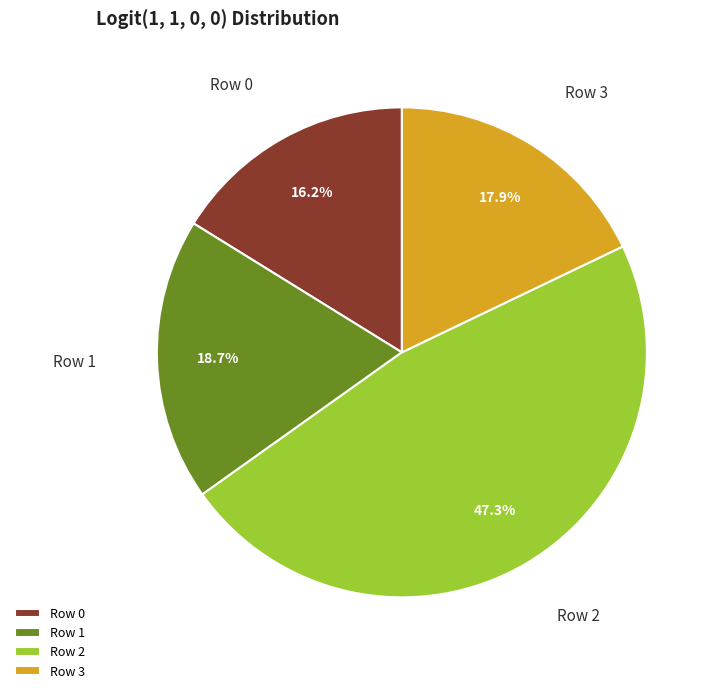

Approximately how many times larger is the value at Row 2 compared to Row 1?

2.5